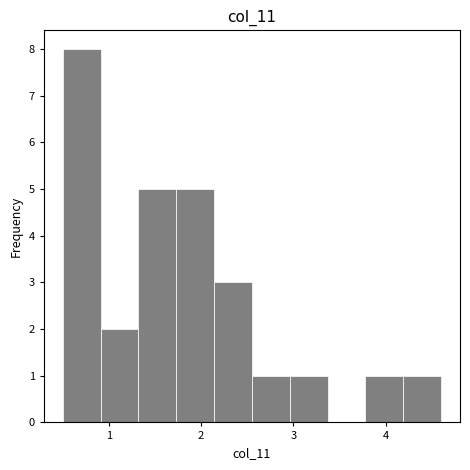

Reading left to right, transcribe this chart: for each bar, give the range it covers on the x-axis and its height. Neither the bar edges nor the heights are printed on the chart, so give them approximately, as read against the axes.

0.50 to 0.91: 8
0.91 to 1.32: 2
1.32 to 1.73: 5
1.73 to 2.14: 5
2.14 to 2.55: 3
2.55 to 2.96: 1
2.96 to 3.37: 1
3.37 to 3.78: 0
3.78 to 4.19: 1
4.19 to 4.60: 1